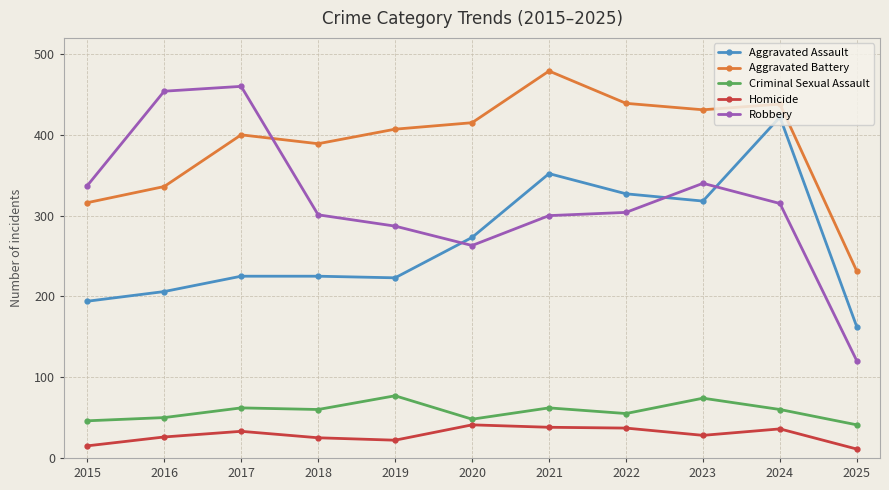

What is the average value of the Criminal Sexual Assault series?

58